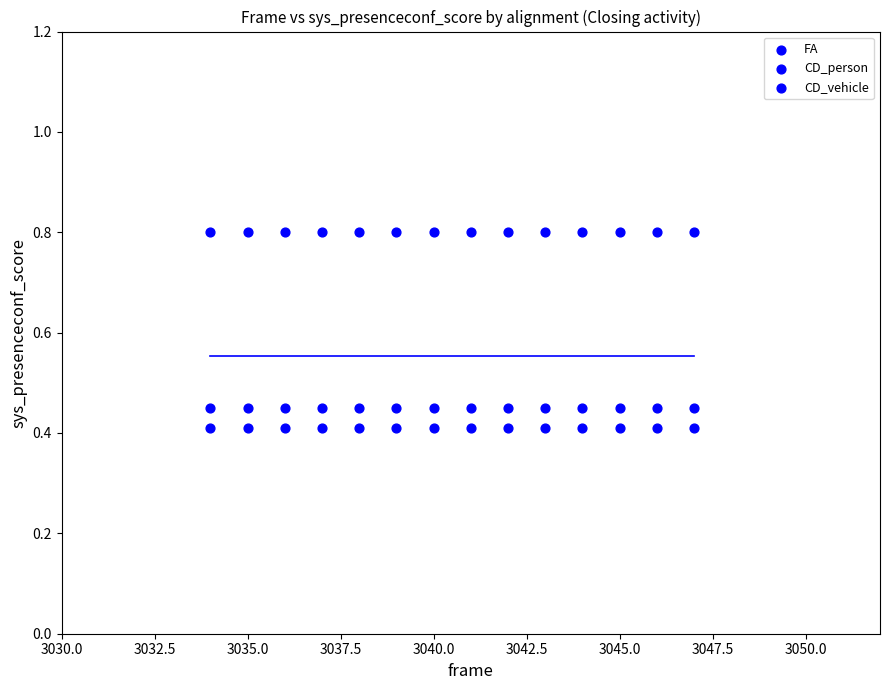

How many points are shown in the scatter plot?

42